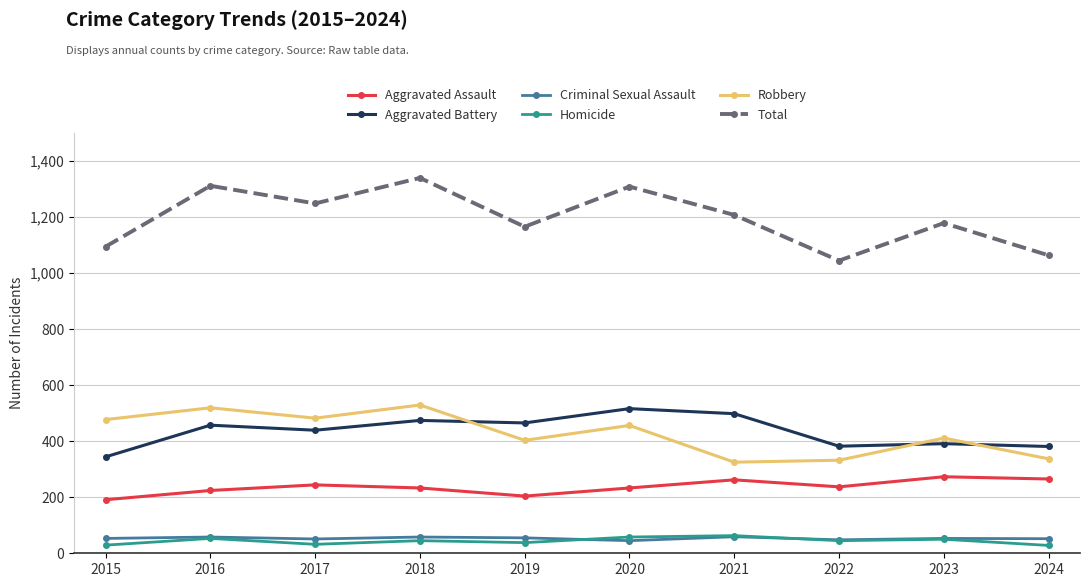

Is it true that Aggravated Battery equals 703 at 2017?

False